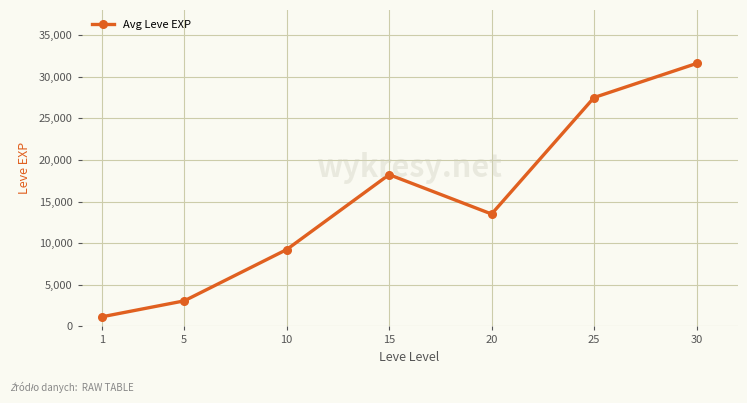

Which label corresponds to the largest value in the chart?

30